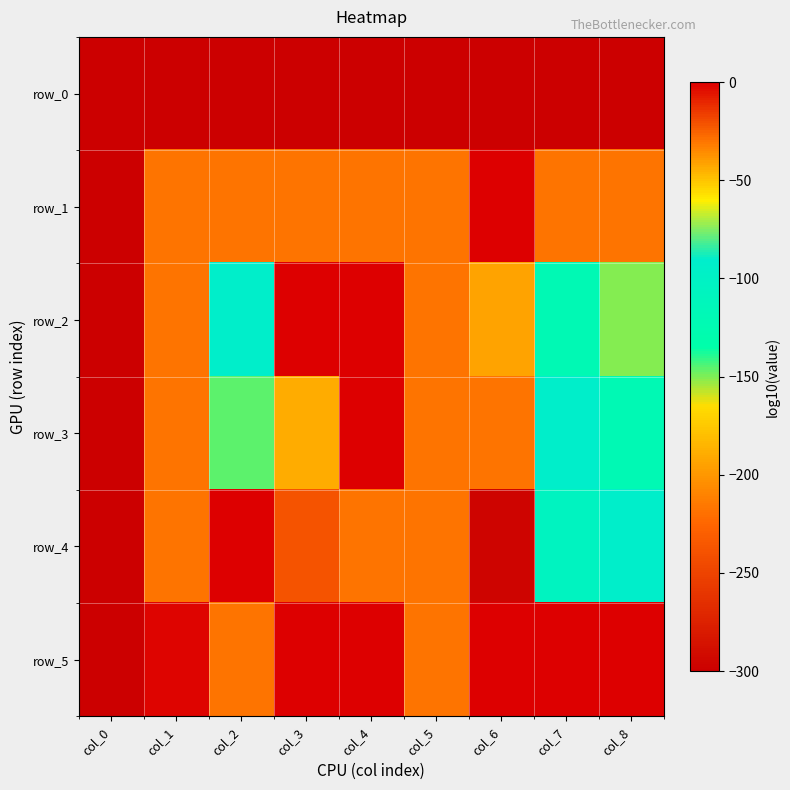

Rank the series by their maximum value, from lowest to highest.

row_0, row_5, row_2, row_1, row_3, row_4